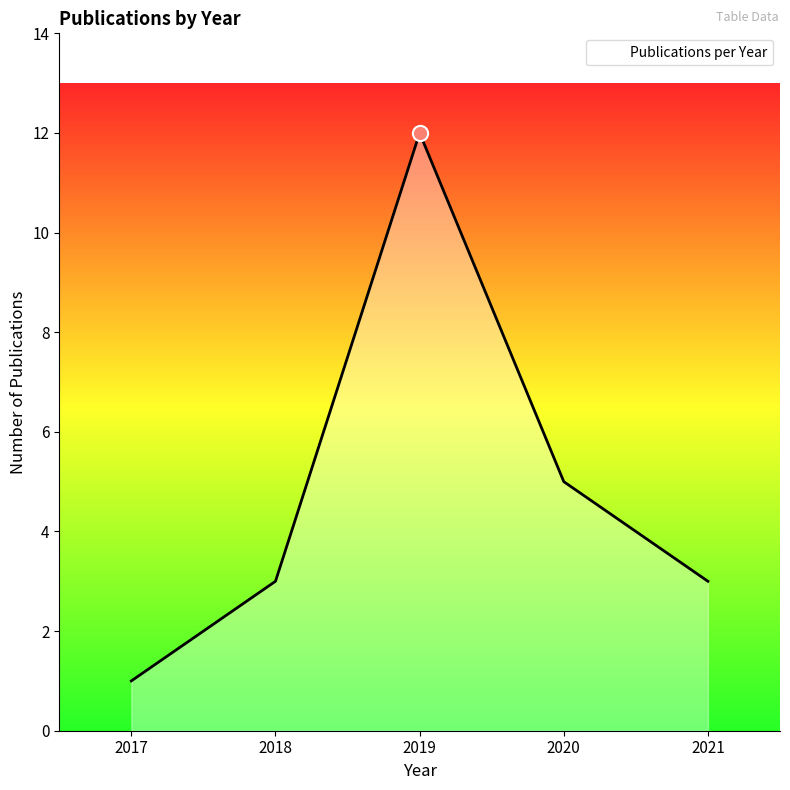

What is the ratio of the value at 2020 to the value at 2021?

1.7